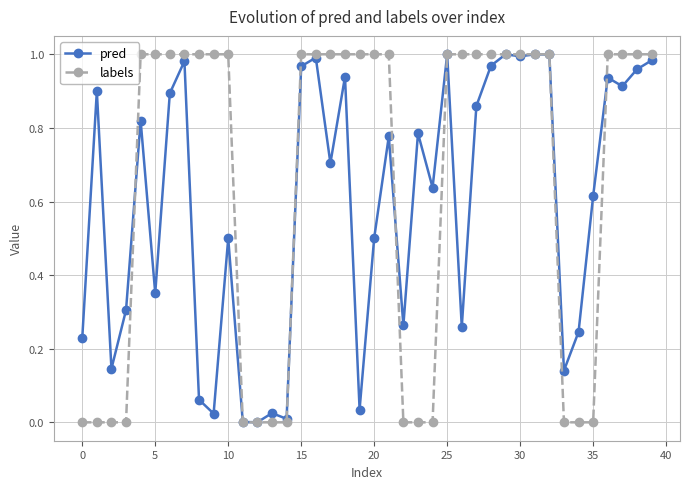

List the series in order of their overall mean, lowest first.

pred, labels